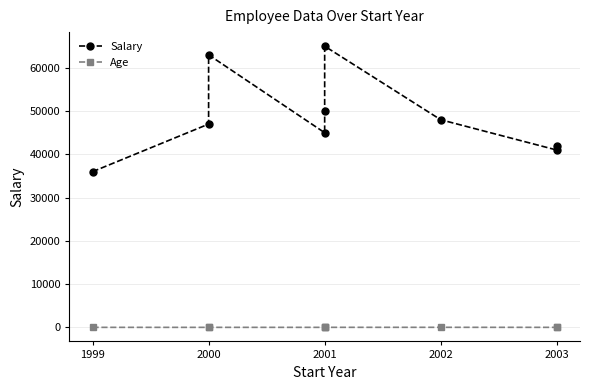

Where is the first local minimum for Age?

2000